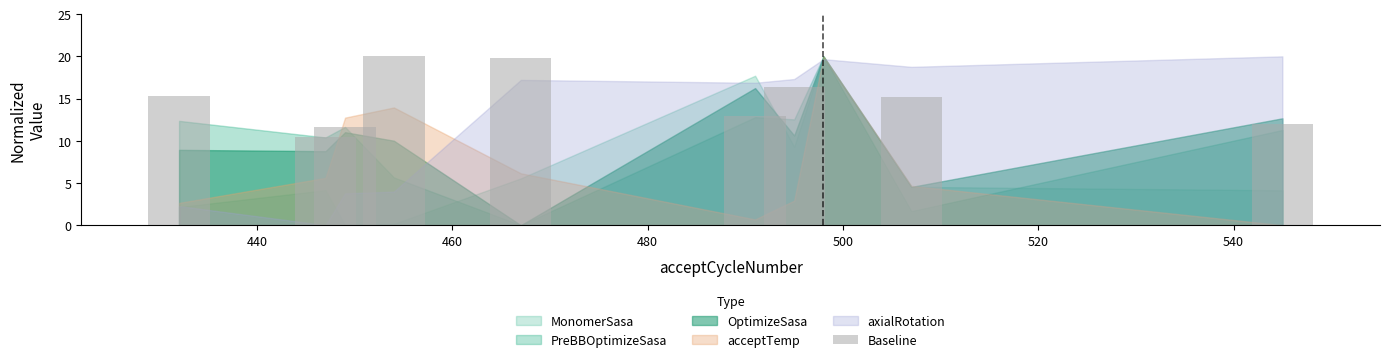

What is the maximum value shown in the chart?

20.0